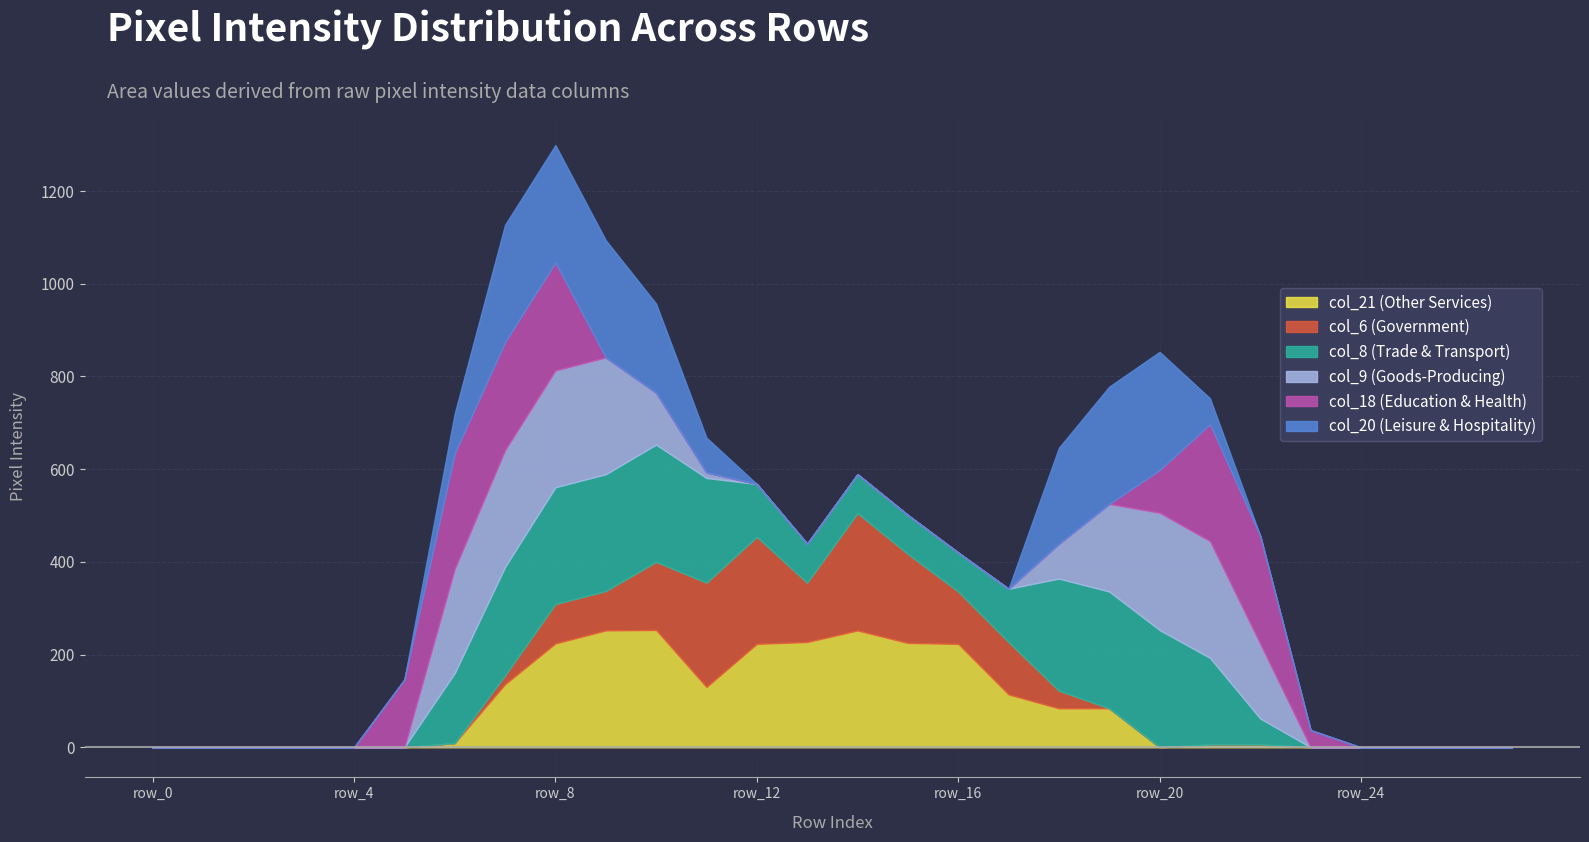

What is the average value of the col_20 series?

67